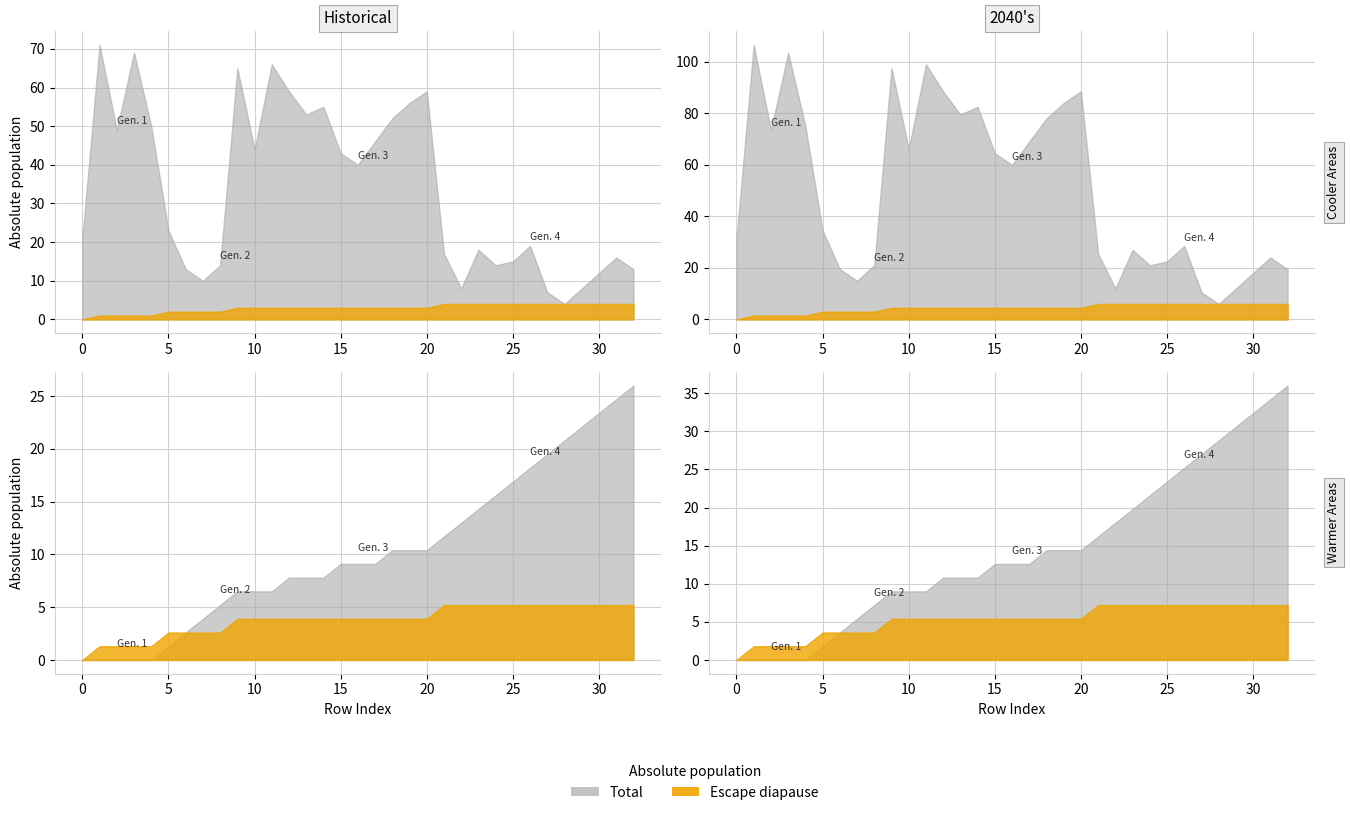

Rank the categories by isite value from lowest to highest.

28, 27, 22, 29, 7, 30, 6, 32, 8, 24, 25, 31, 21, 23, 26, 0, 5, 16, 15, 10, 17, 2, 4, 18, 13, 14, 19, 12, 20, 9, 11, 3, 1